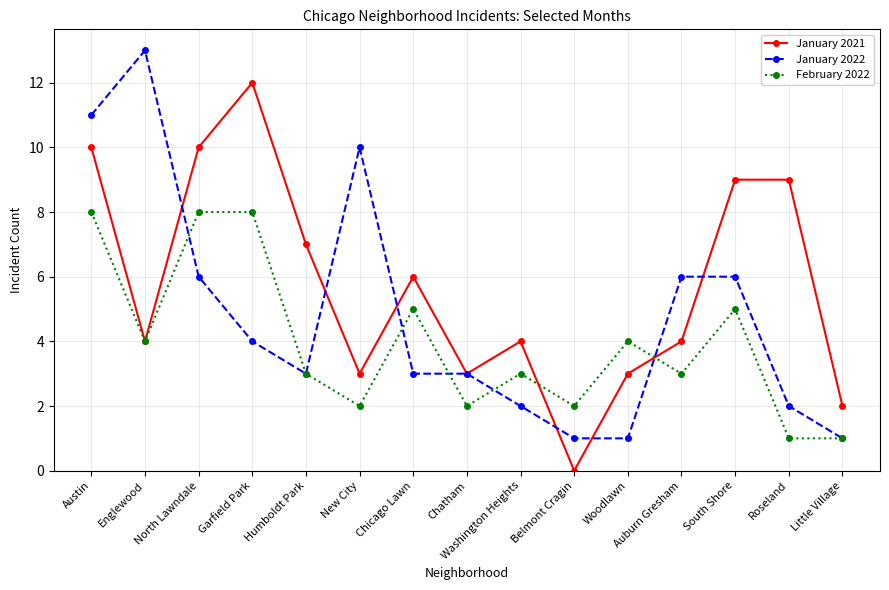

List the series in order of their peak value, lowest first.

February 2022, January 2021, January 2022